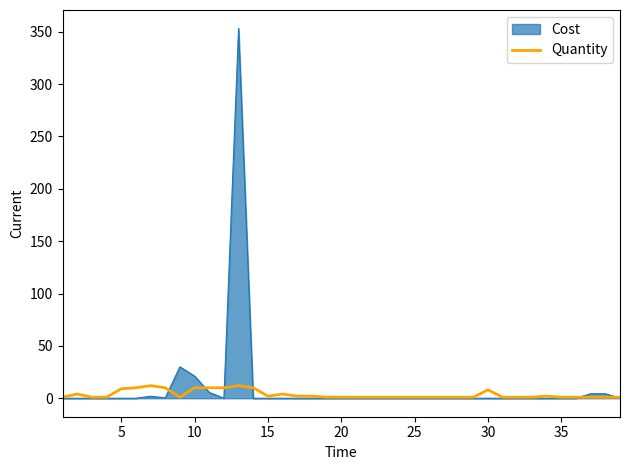

Which series has the widest spread of values?

Cost